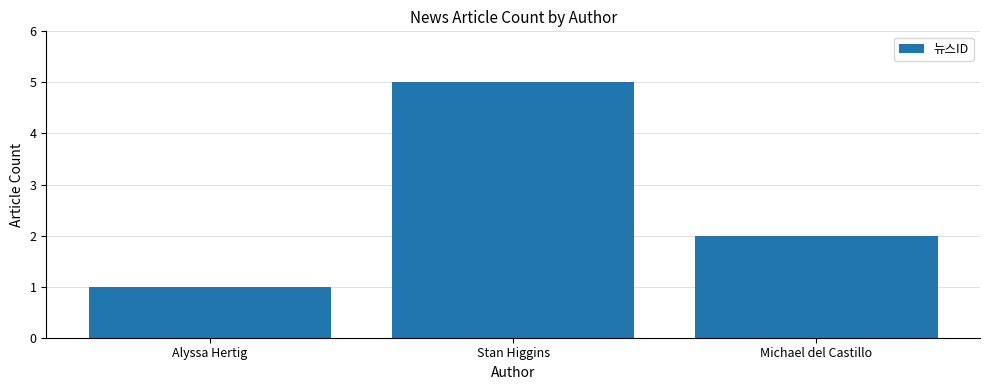

What is the difference between the values at Alyssa Hertig and Michael del Castillo?

1